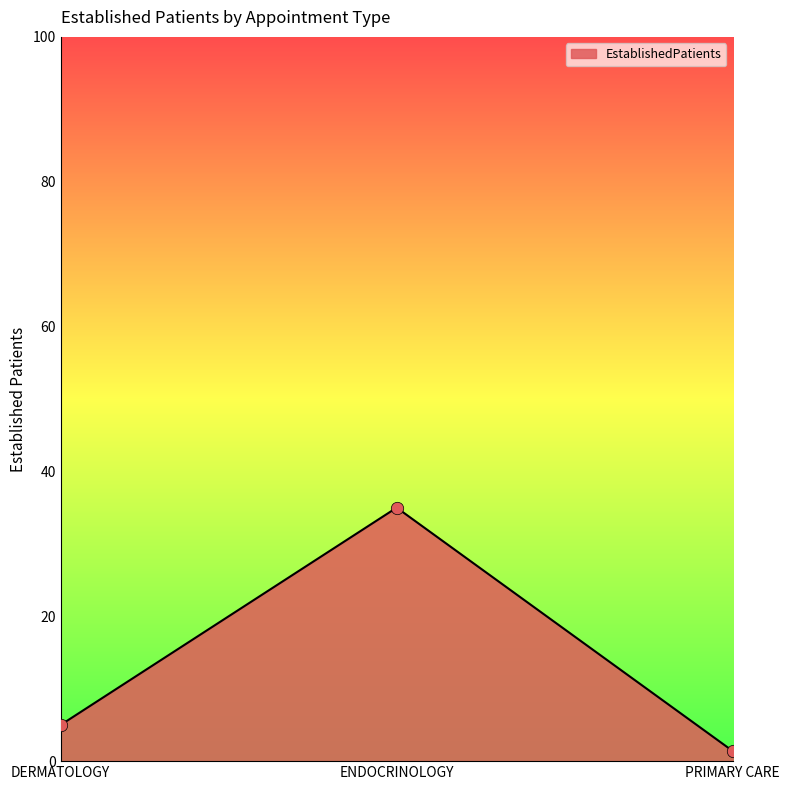

What is the change in value from ENDOCRINOLOGY to PRIMARY CARE?

-33.6